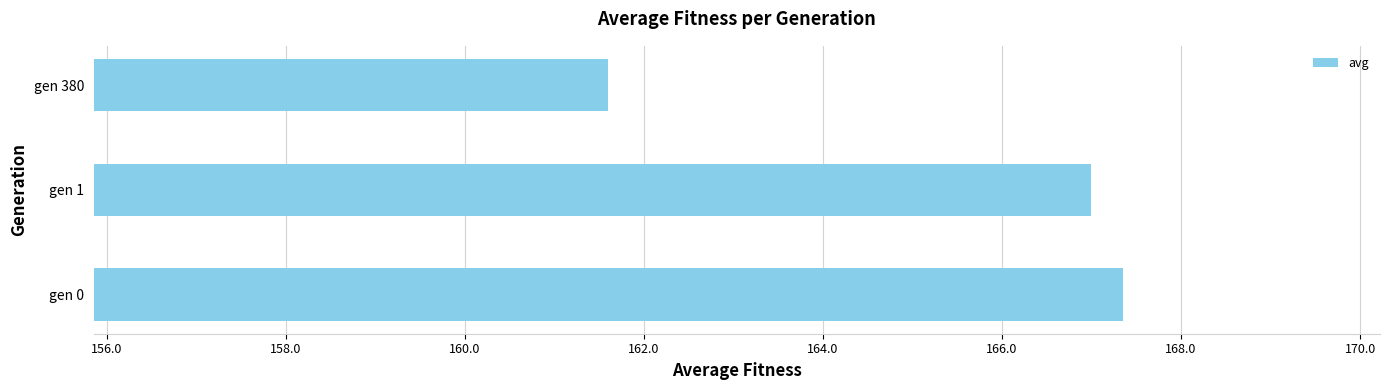

What is the approximate value at gen 1?

167.0